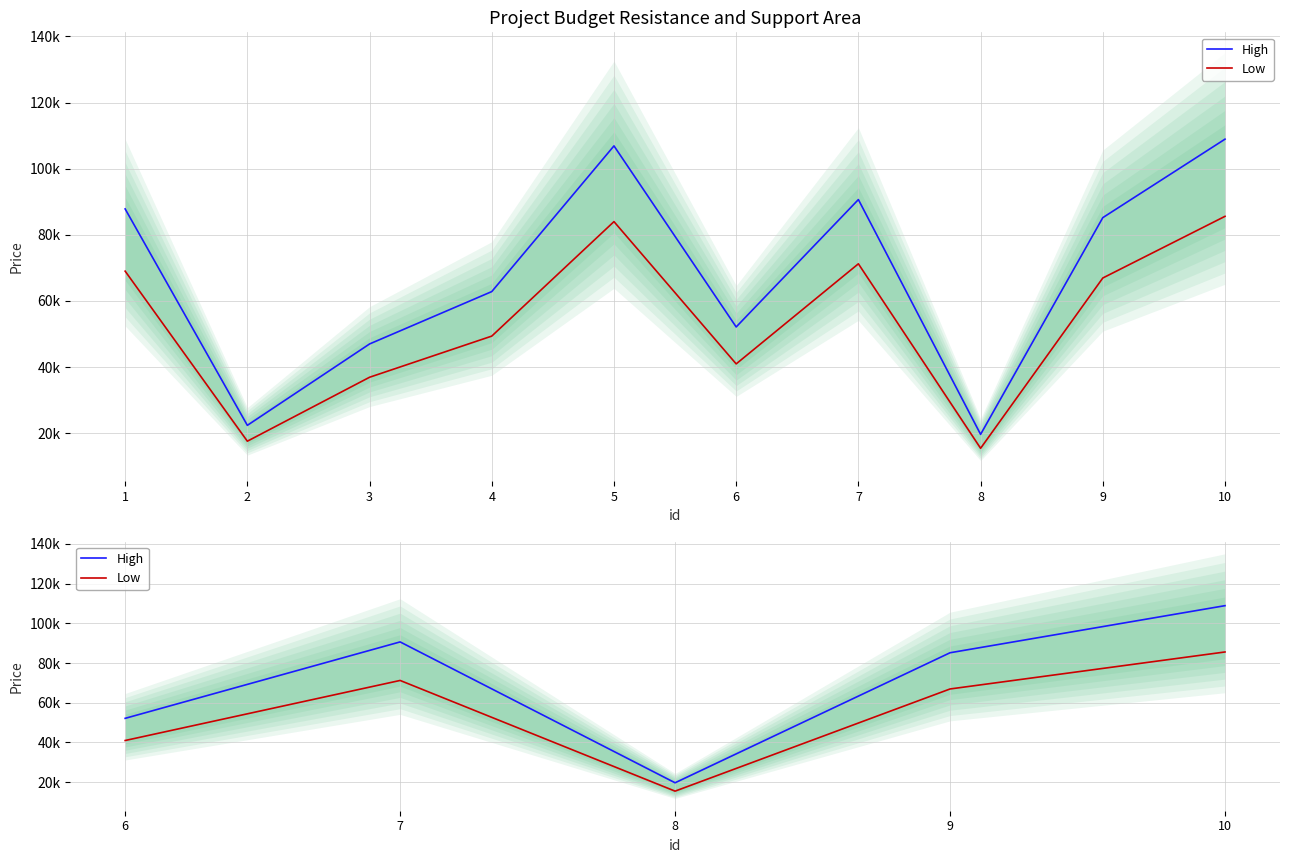

What are all the series names shown in the legend?

High, Low